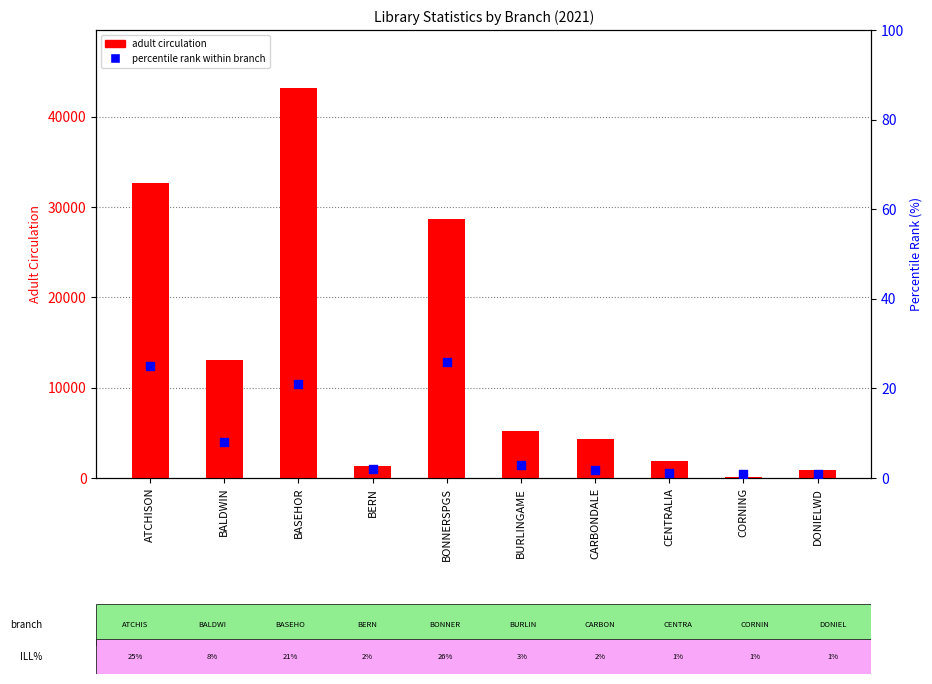

At which category is the sum across all series the highest?

BASEHOR